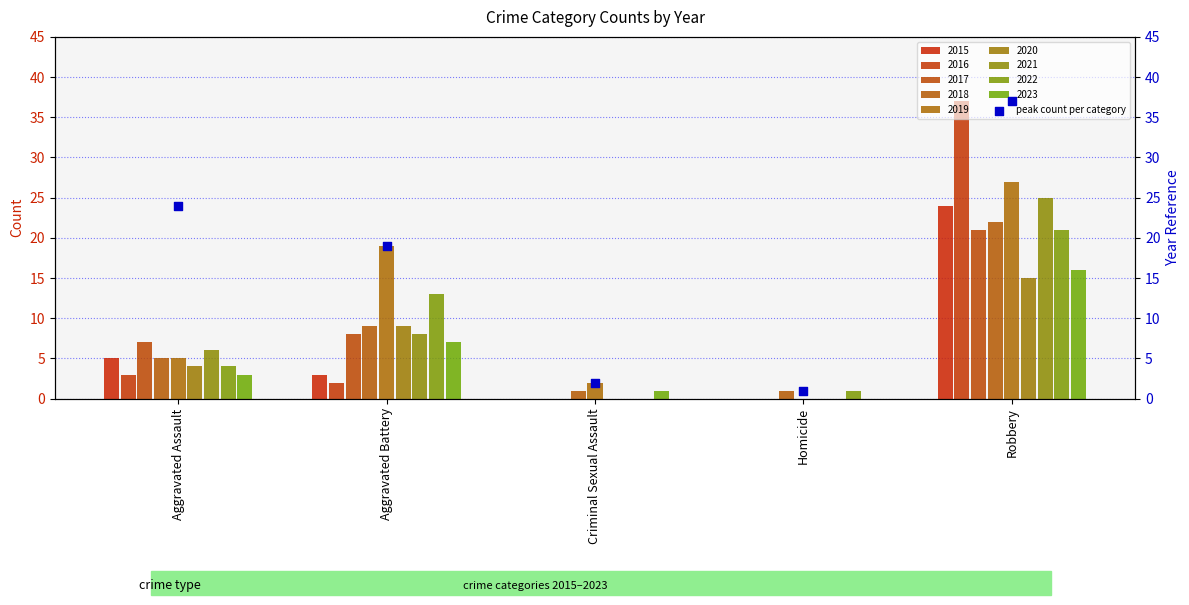

Between Aggravated Battery and Robbery, which is larger?

Robbery